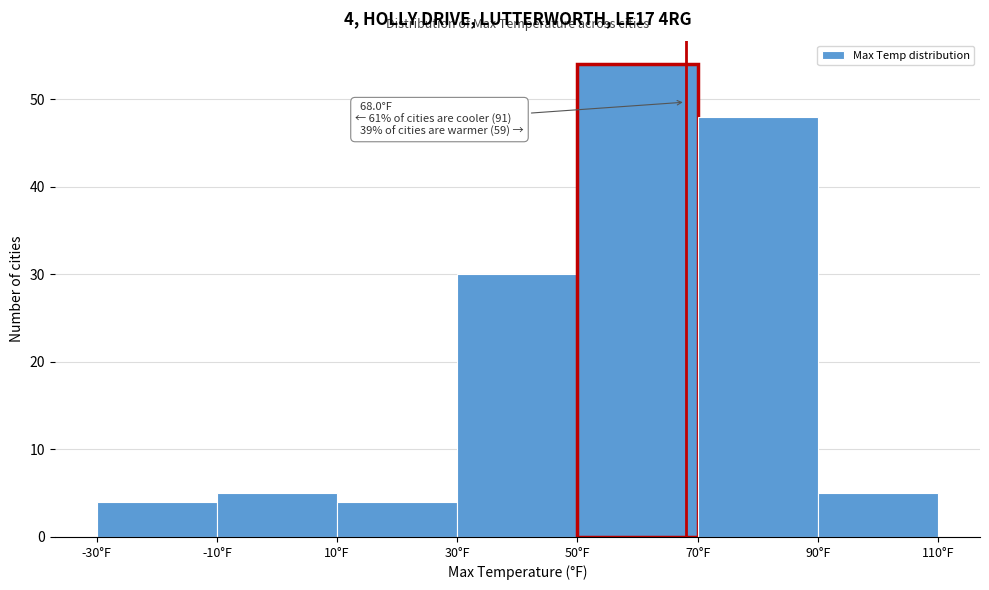

Over which range of the x-axis is the bar tallest?

50 to 70